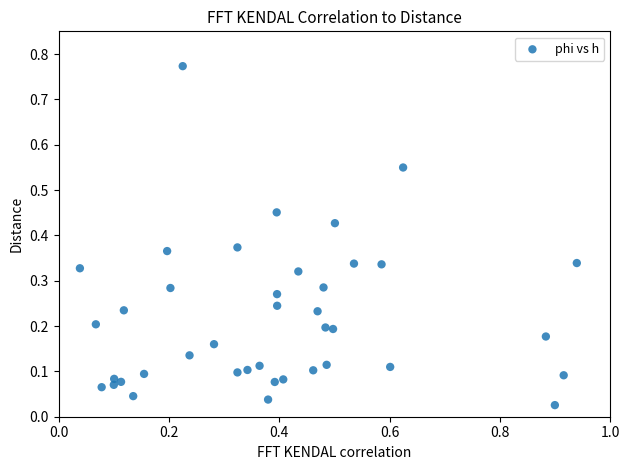

What is the range of X values (max minus min)?

0.9